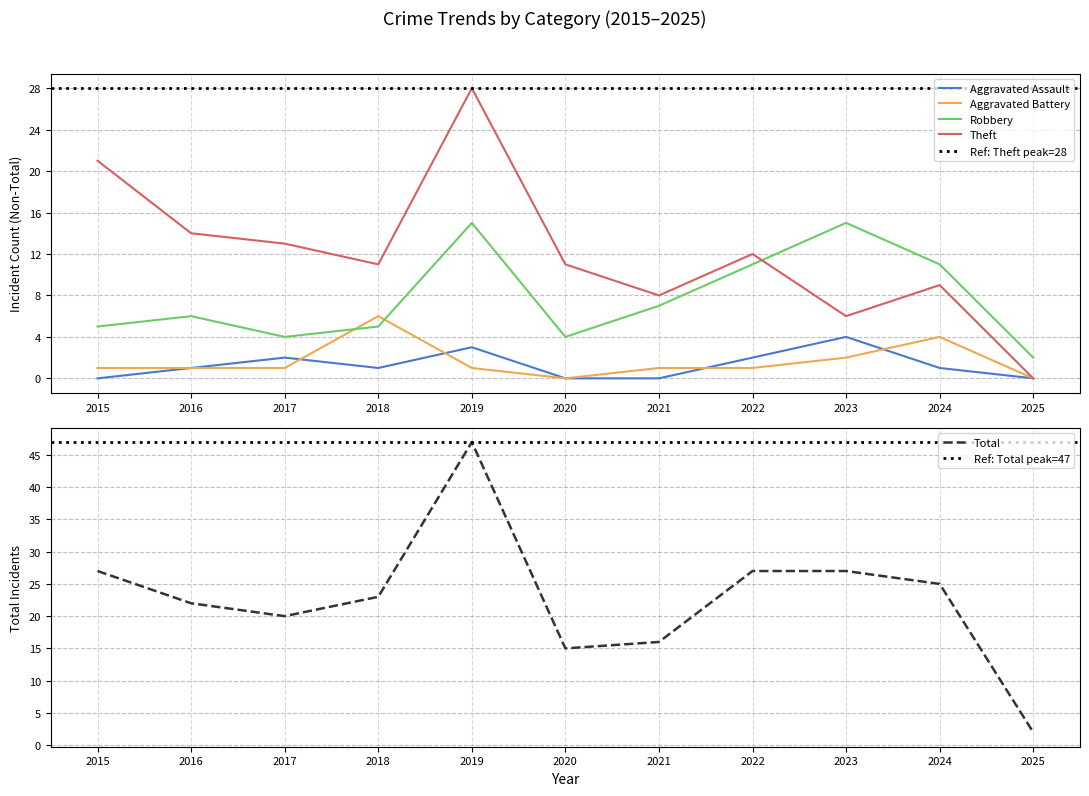

Which series has the largest total across all categories?

Total